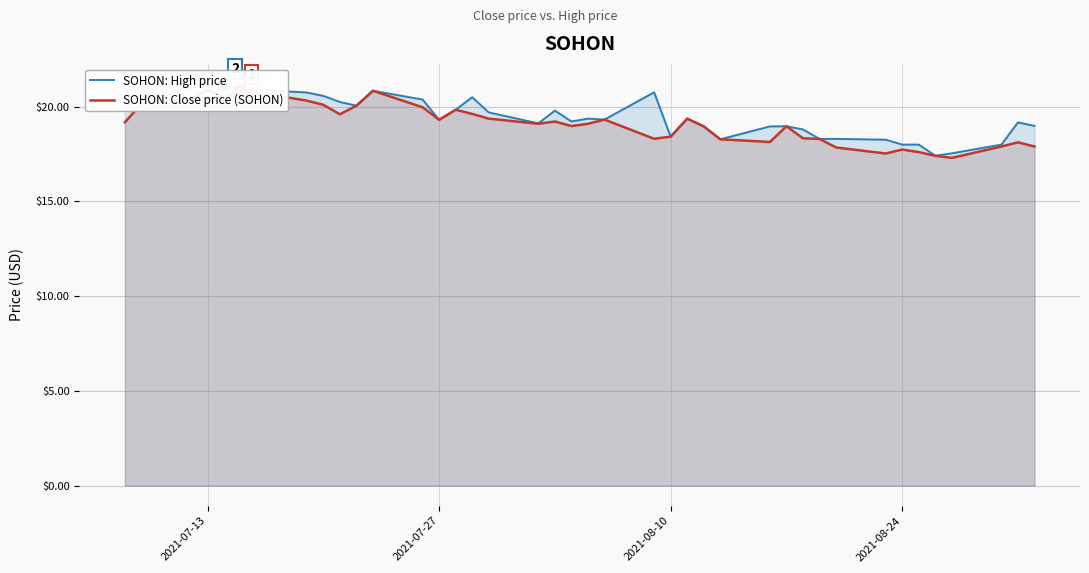

List the series in order of their overall mean, highest first.

SOHON: High price, SOHON: Close price (SOHON)